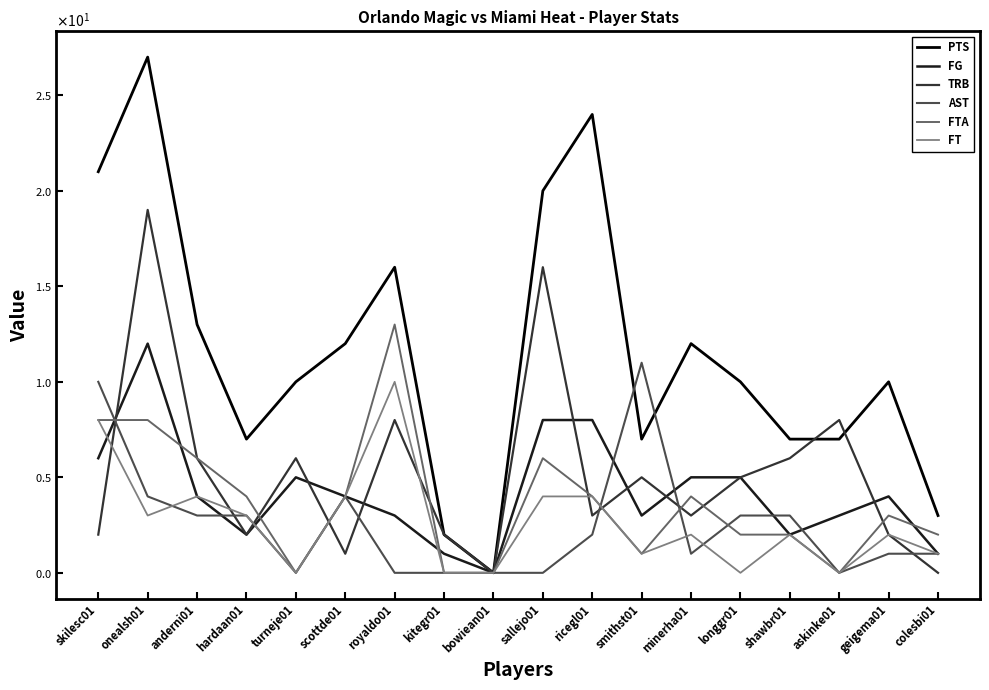

What are all the series names shown in the legend?

PTS, FG, TRB, AST, FTA, FT